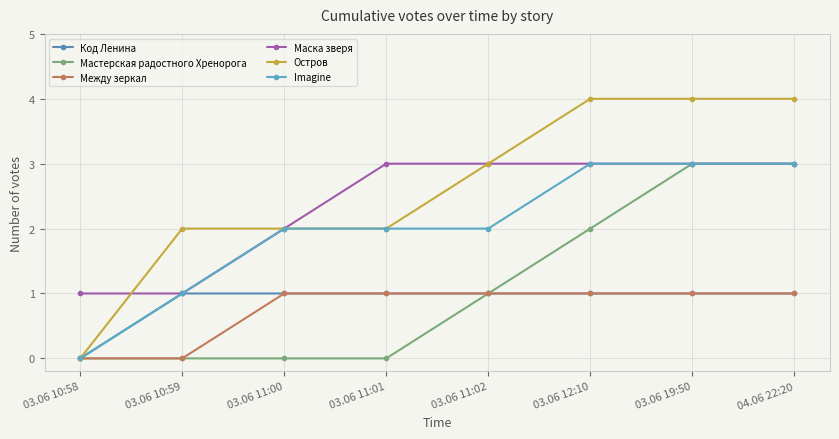

Reading left to right, extract all data points from this chart.

Код Ленина: 0	1	1	1	1	1	1	1
Мастерская радостного Хренорога: 0	0	0	0	1	2	3	3
Между зеркал: 0	0	1	1	1	1	1	1
Маска зверя: 1	1	2	3	3	3	3	3
Остров: 0	2	2	2	3	4	4	4
Imagine: 0	1	2	2	2	3	3	3